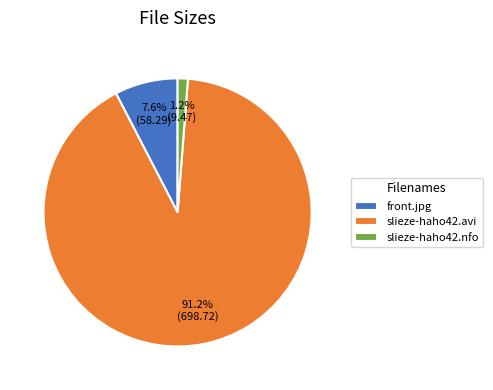

Combined, what portion of the pie is slieze-haho42.nfo and front.jpg?

8.8%